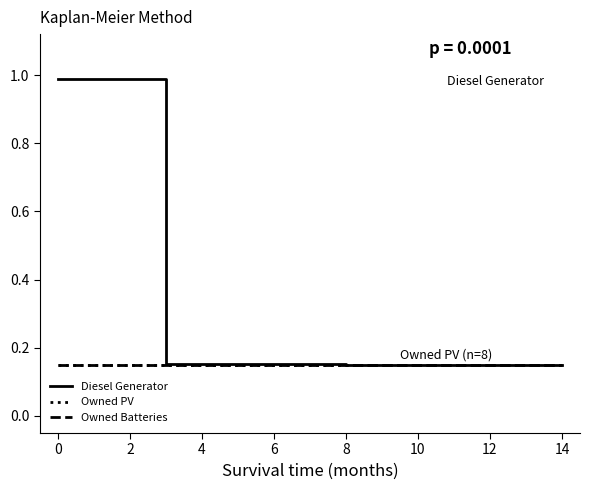

Which series has the widest spread of values?

Diesel Generator